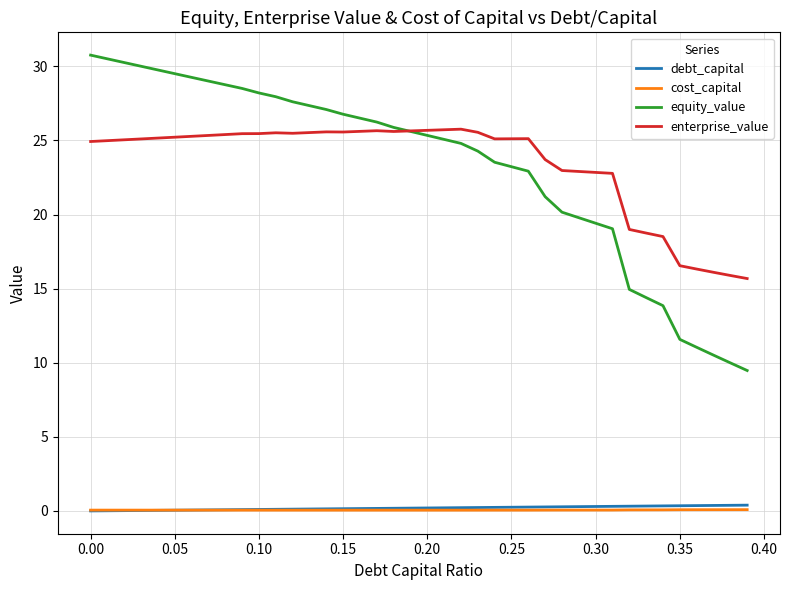

What is the difference between the maximum and minimum values in the debt_capital series?

0.4